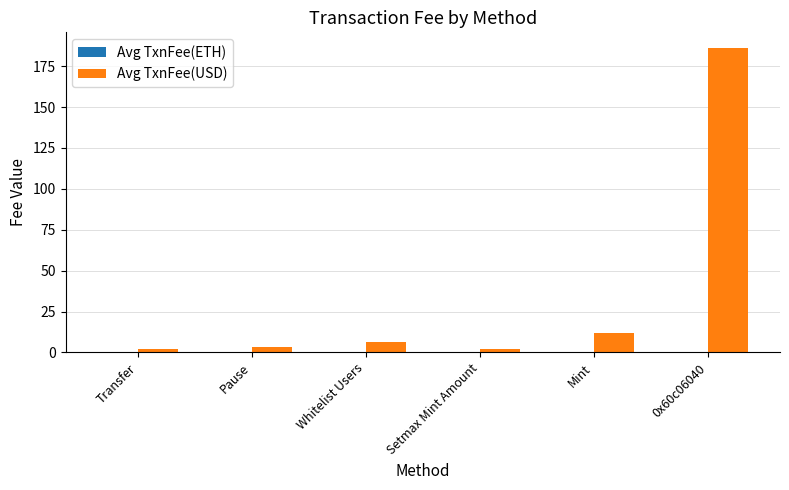

Which series has the largest total across all categories?

Avg TxnFee(USD)